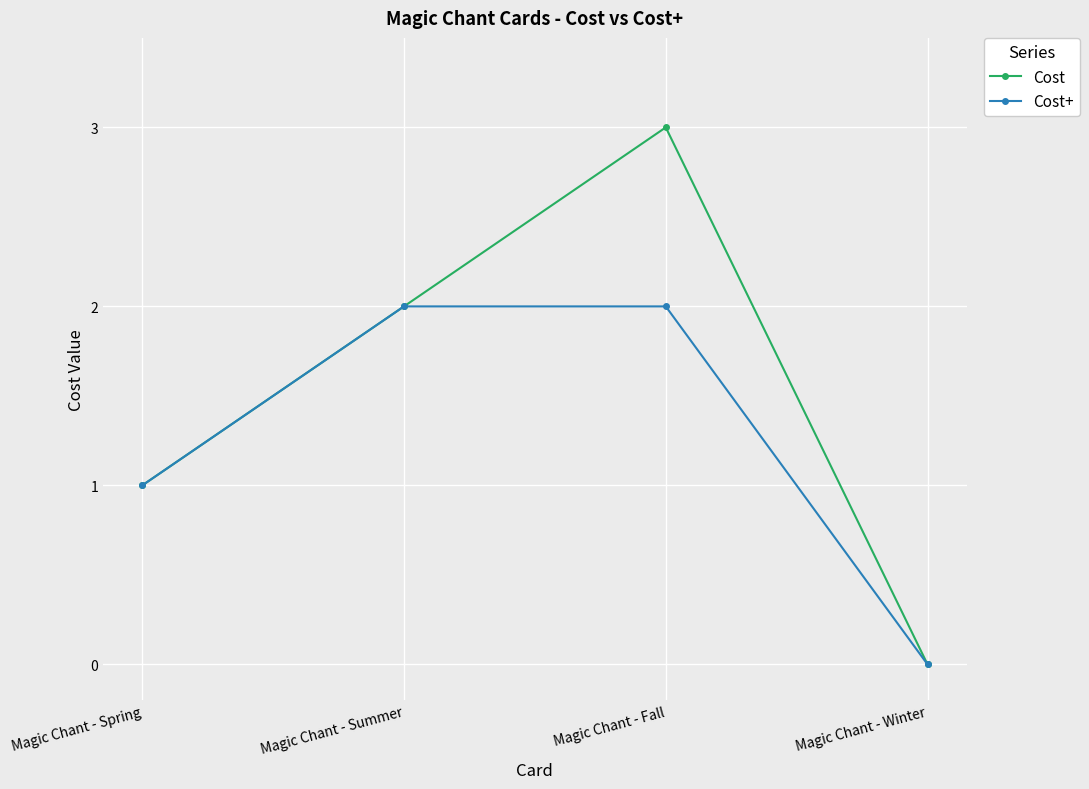

How many distinct data groups are displayed?

2